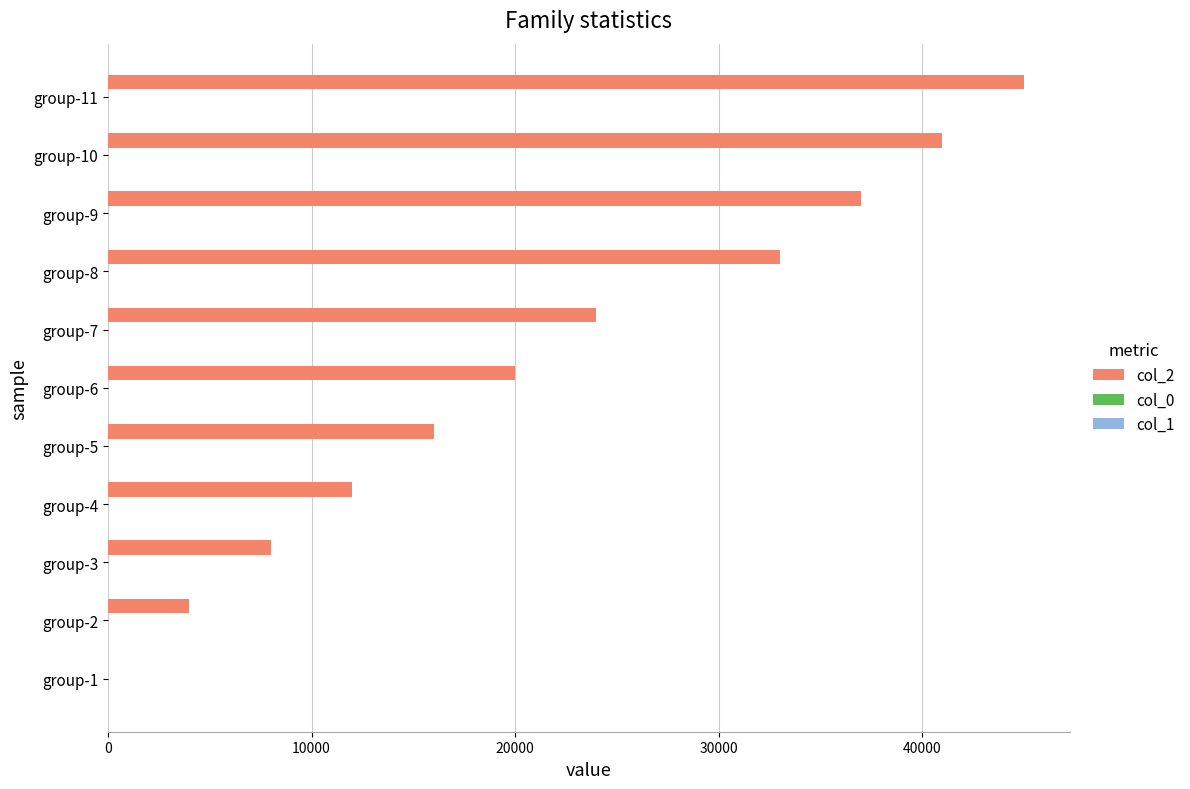

Which series has the largest total across all categories?

col_2